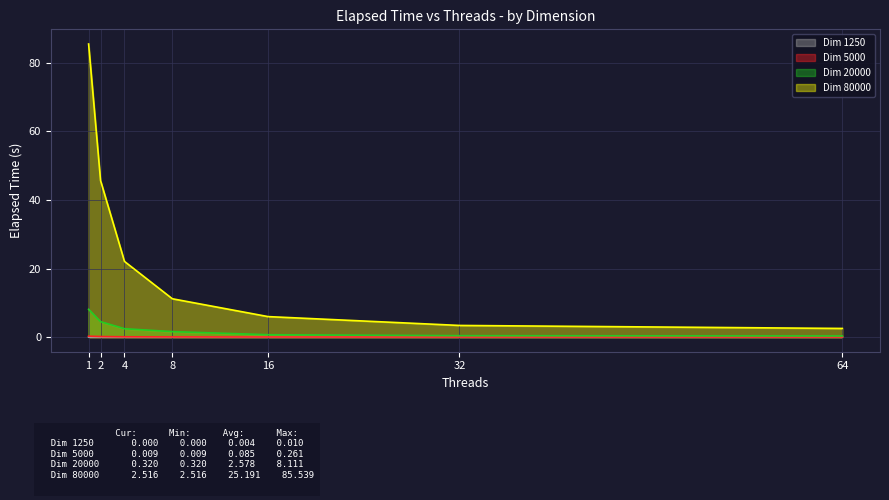

Reading left to right, transcribe all the data shown in this chart.

Dim 1250: 1=0.0	2=0.0	4=0.0	8=0.0	16=0.0	32=0.0	64=0.0
Dim 5000: 1=0.3	2=0.2	4=0.1	8=0.0	16=0.0	32=0.0	64=0.0
Dim 20000: 1=8.1	2=4.5	4=2.4	8=1.6	16=0.7	32=0.4	64=0.3
Dim 80000: 1=85.5	2=45.7	4=22.1	8=11.2	16=6.0	32=3.4	64=2.5